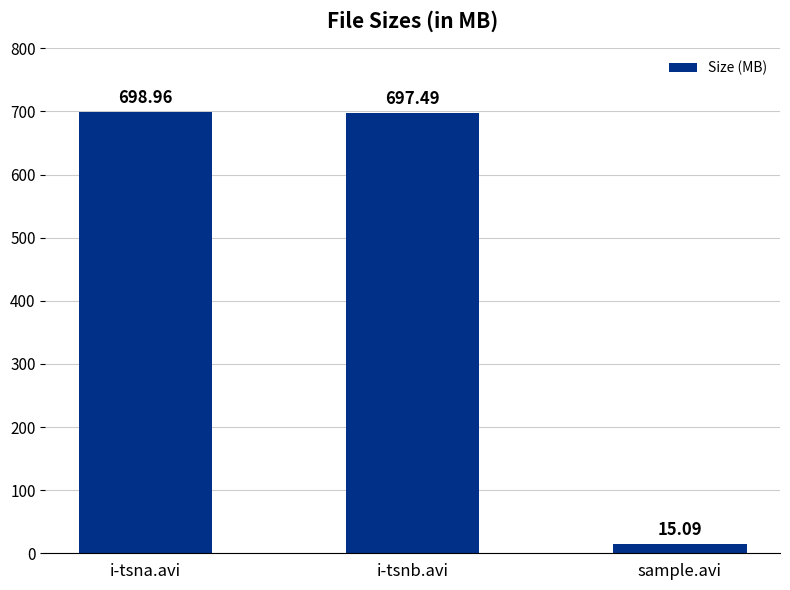

What is the label of the 1st bar from the left?

i-tsna.avi